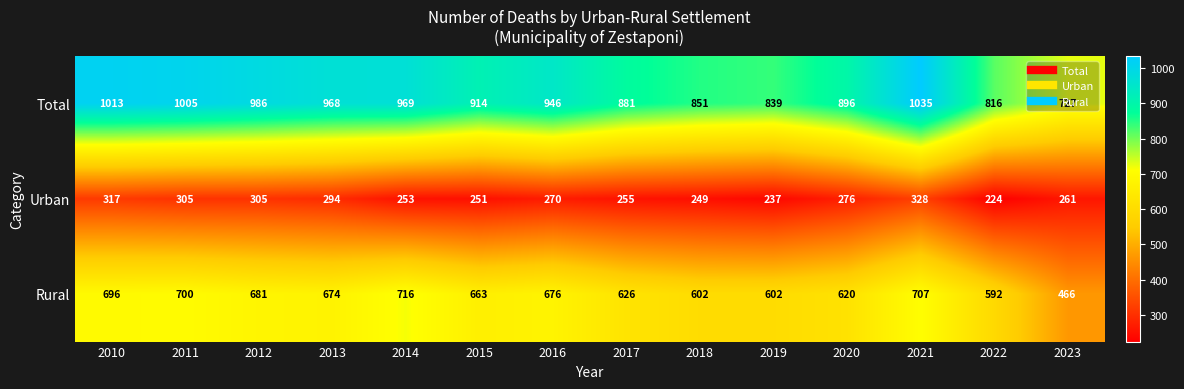

Which series changed the most between 2017 and 2020?

Urban